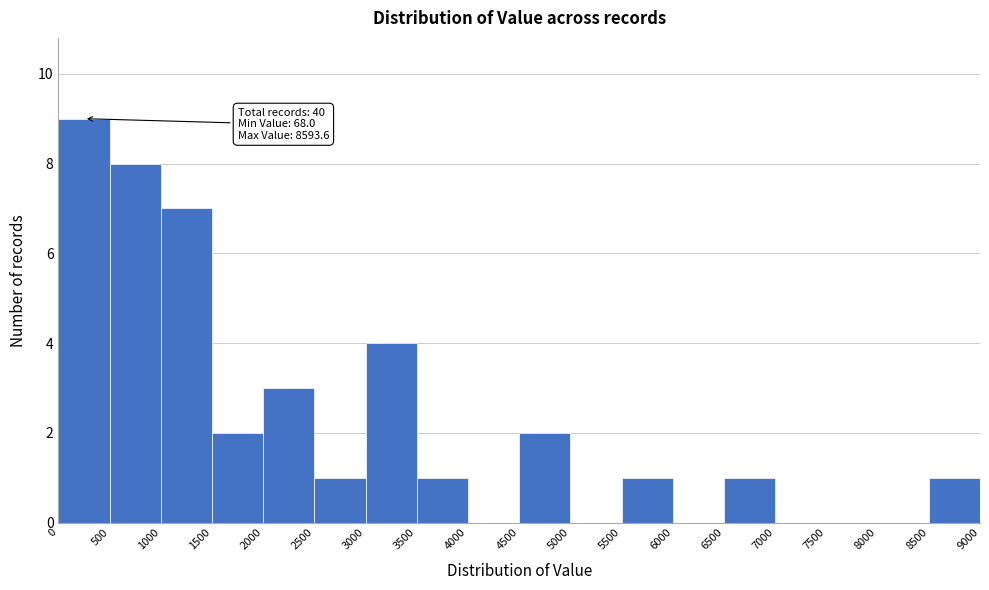

Which range on the x-axis has the tallest bar?

0 to 500